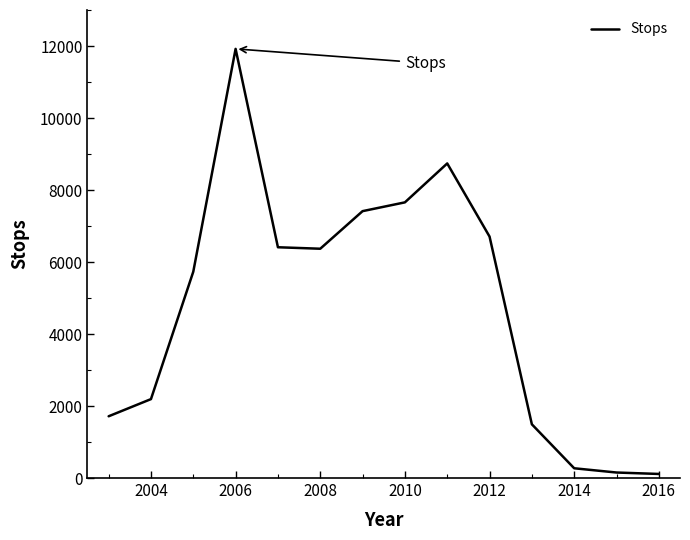

What is the greatest value displayed?

11920